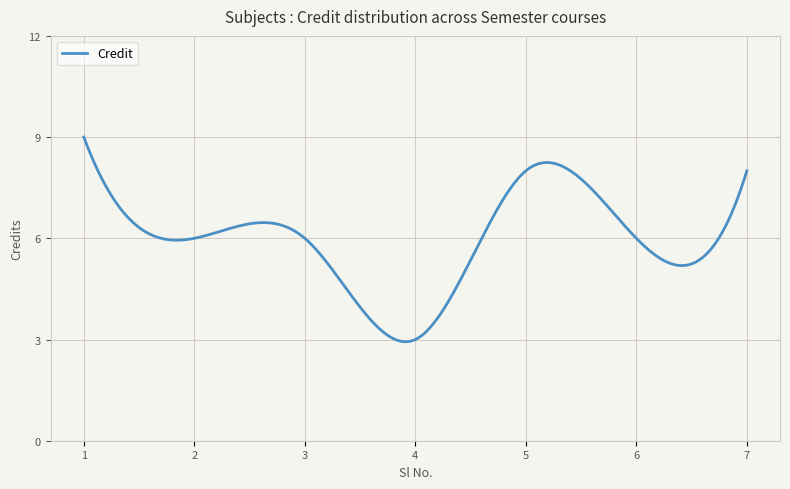

What is the difference between the maximum and minimum values?

6.1